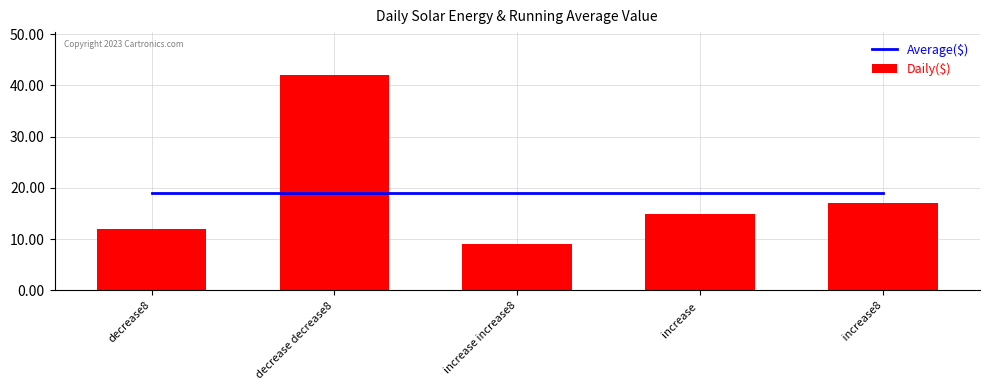

What value does the Daily($) series have at decrease decrease8?

42